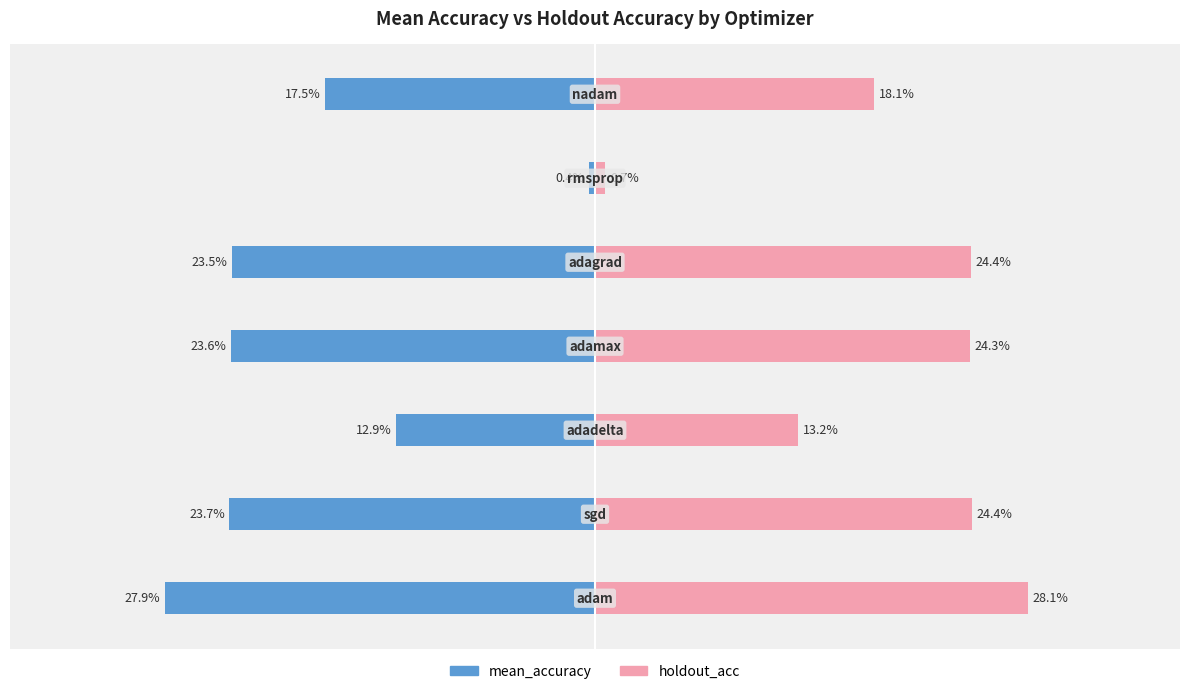

What are all the series names shown in the legend?

mean_accuracy, holdout_acc